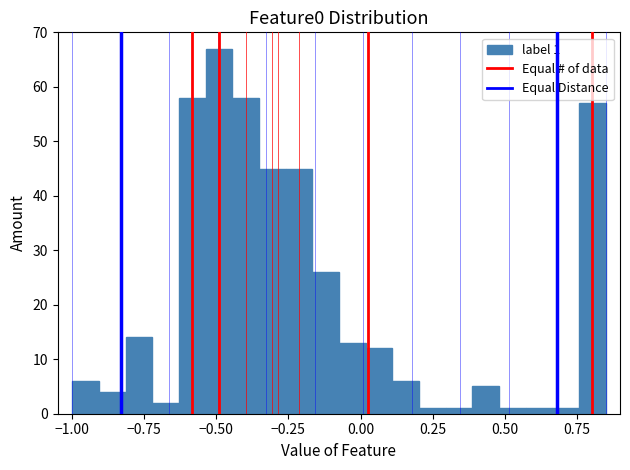

Read against the x-axis, roughly where is the centre of the tallest bar?

-0.50